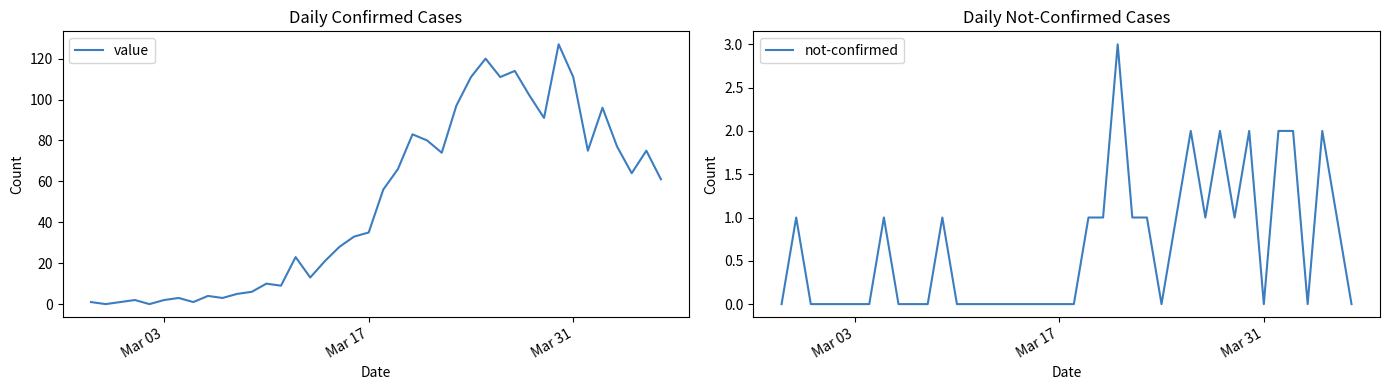

At how many categories does at least one series exceed 17?

25